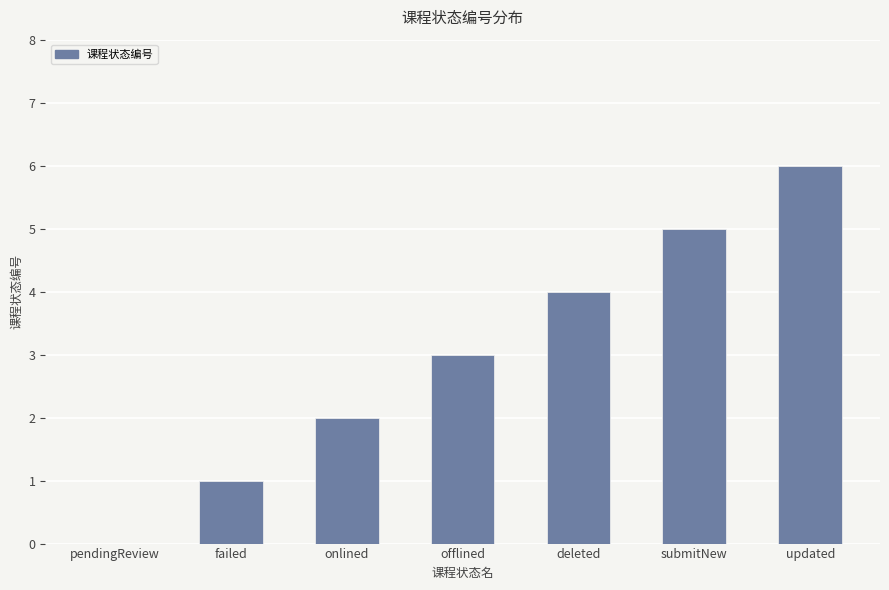

What is the sum of all values?

21